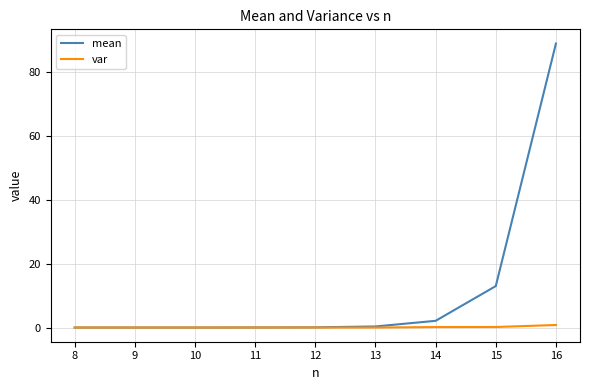

Which series has the largest range (max minus min)?

mean